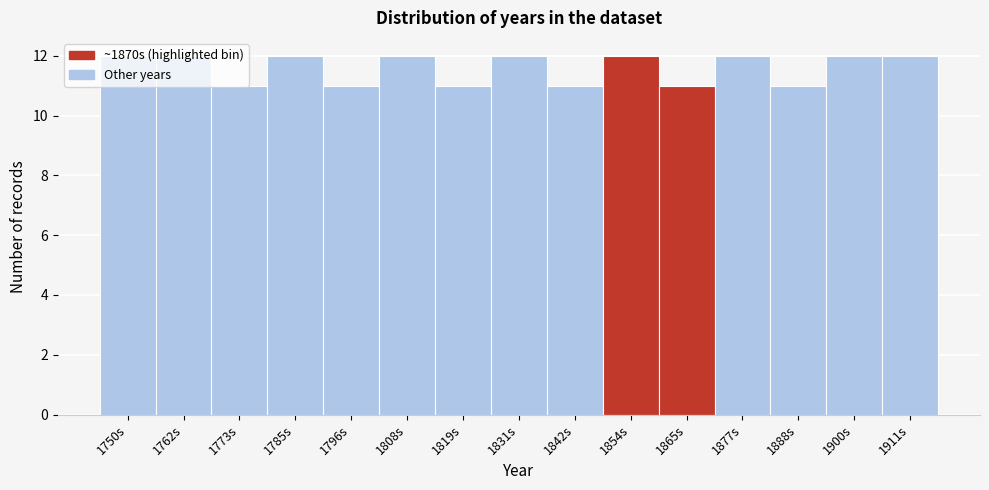

What is the sum of all values?

174